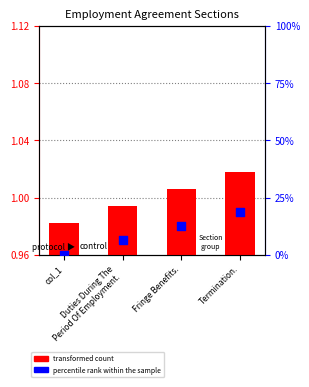

What is the total value across all series at Termination.?

19.8